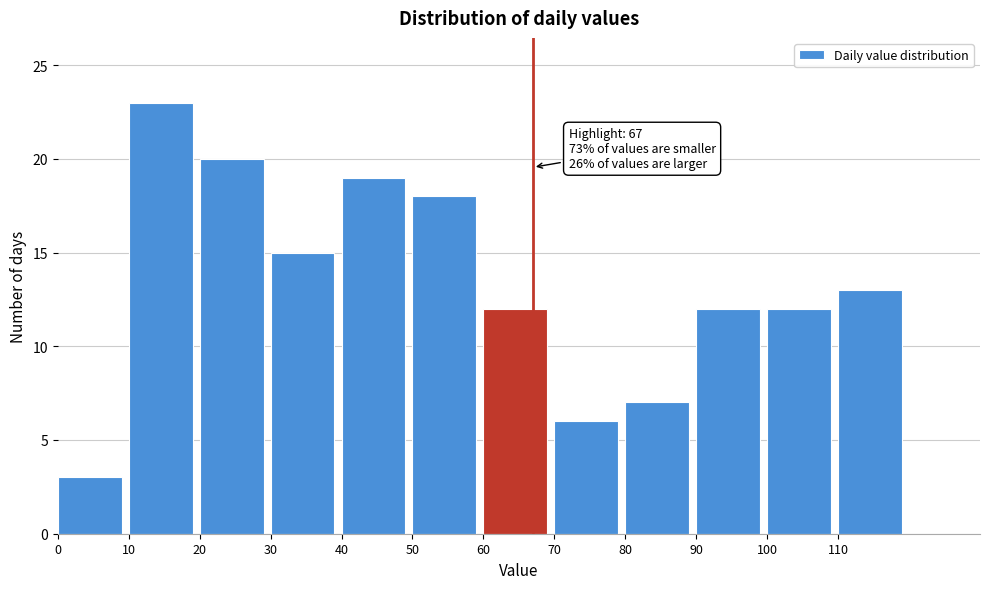

Which range on the x-axis has the tallest bar?

10 to 20